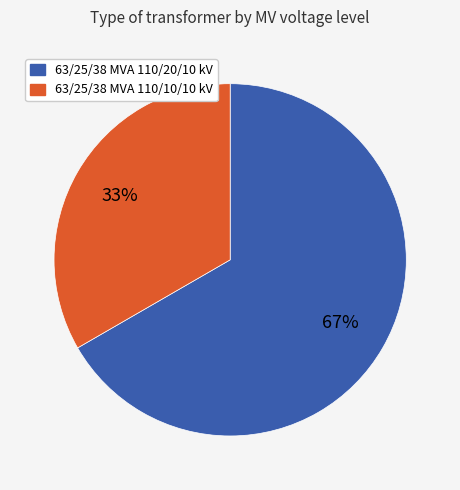

True or false: 63/25/38 MVA 110/20/10 kV accounts for 75% of the total.

False